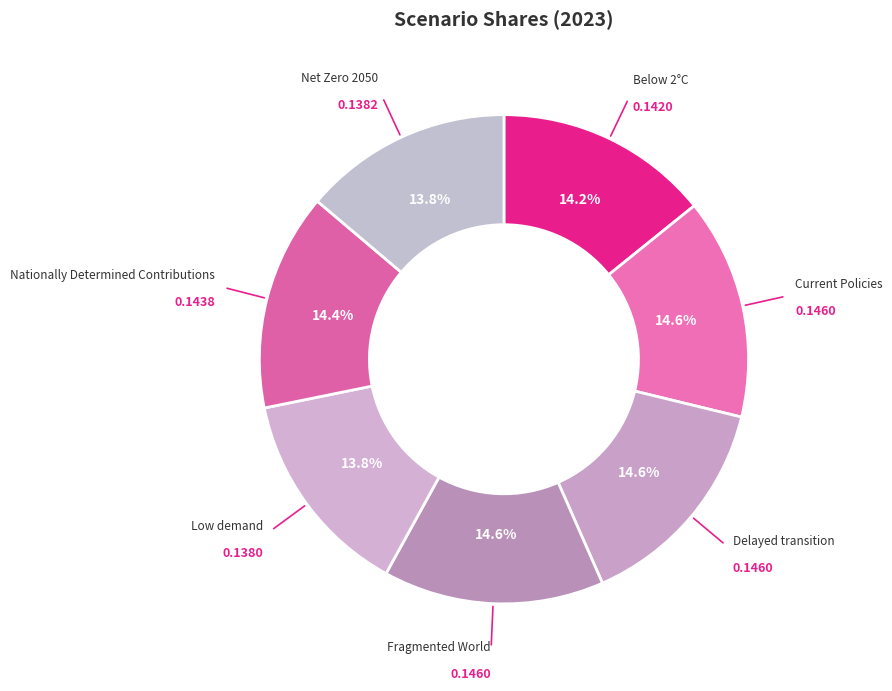

True or false: Nationally Determined Contributions accounts for 25% of the total.

False